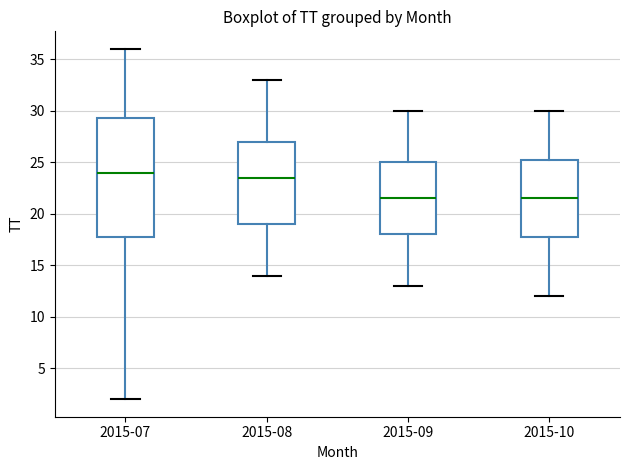

Where does the lower whisker of the box for 2015-08 end on the y-axis? The values are not printed on the chart, so give them approximately, as read against the axis.

14.0